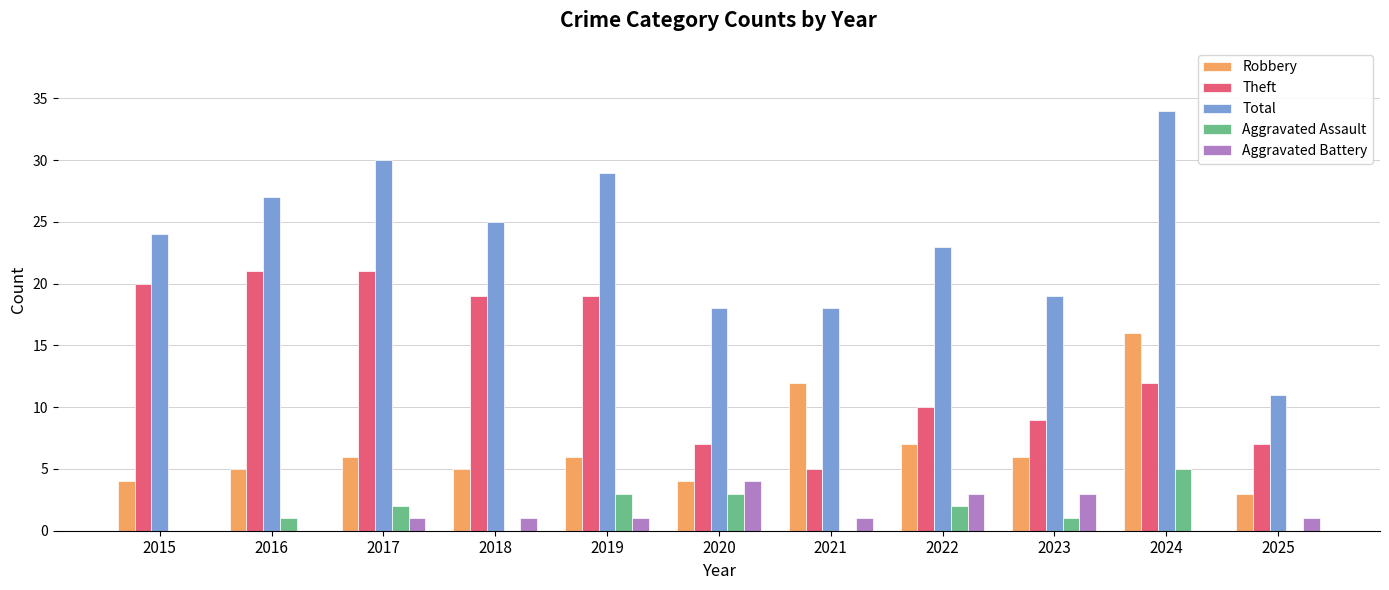

What is the sum of the Total values at 2021 and 2025?

29